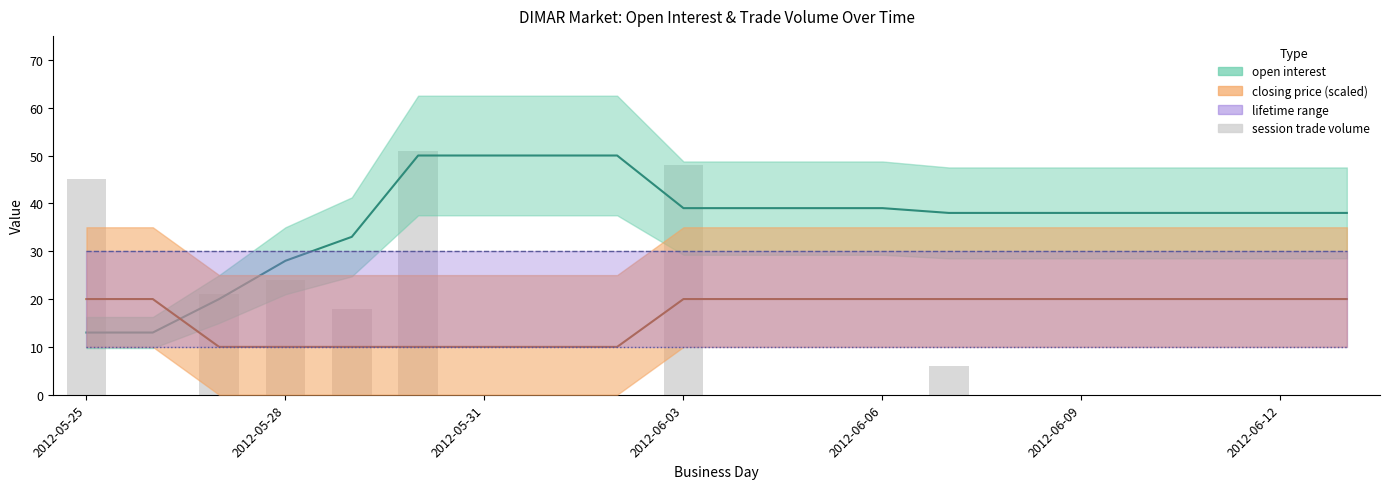

True or false: open interest has a value of 39 at 2012-06-06.

True